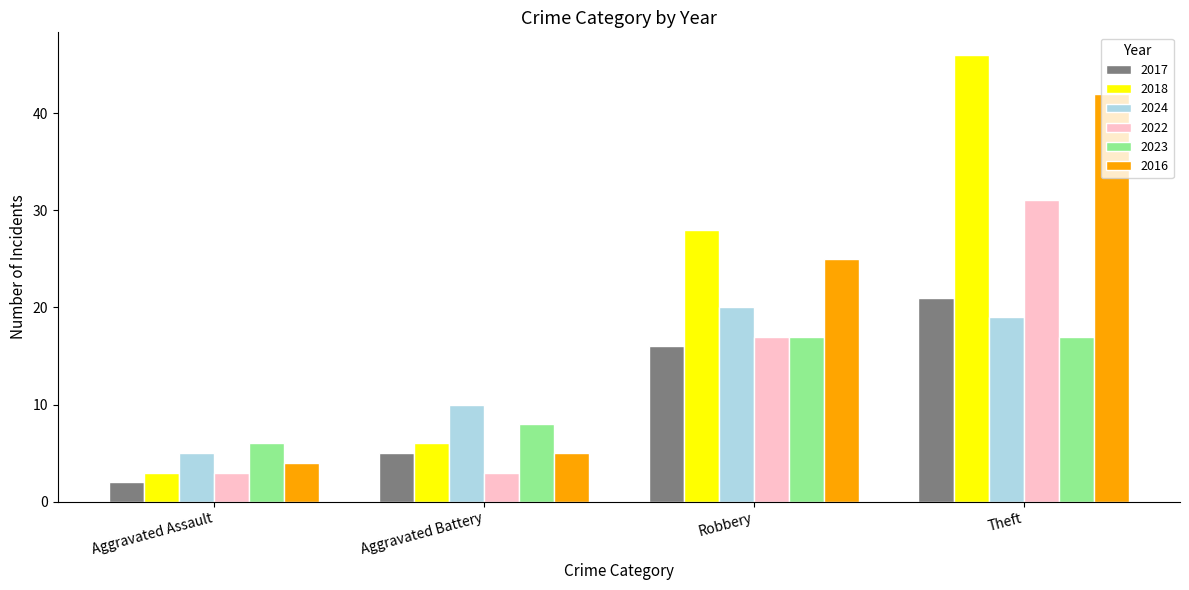

Is it true that 2023 equals 27 at Robbery?

False